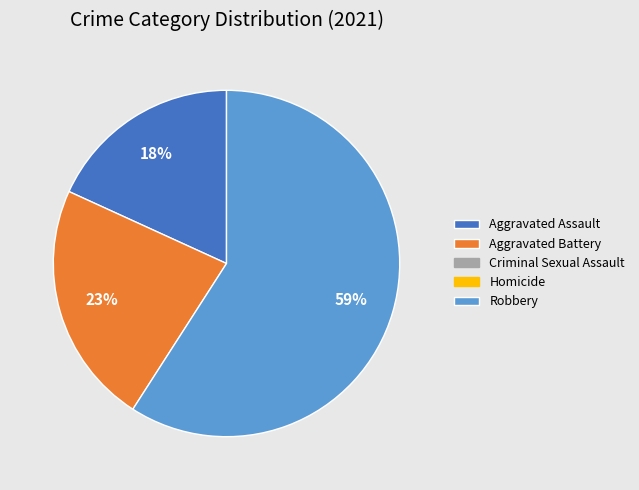

To the nearest percent, what is the average slice percentage?

33%